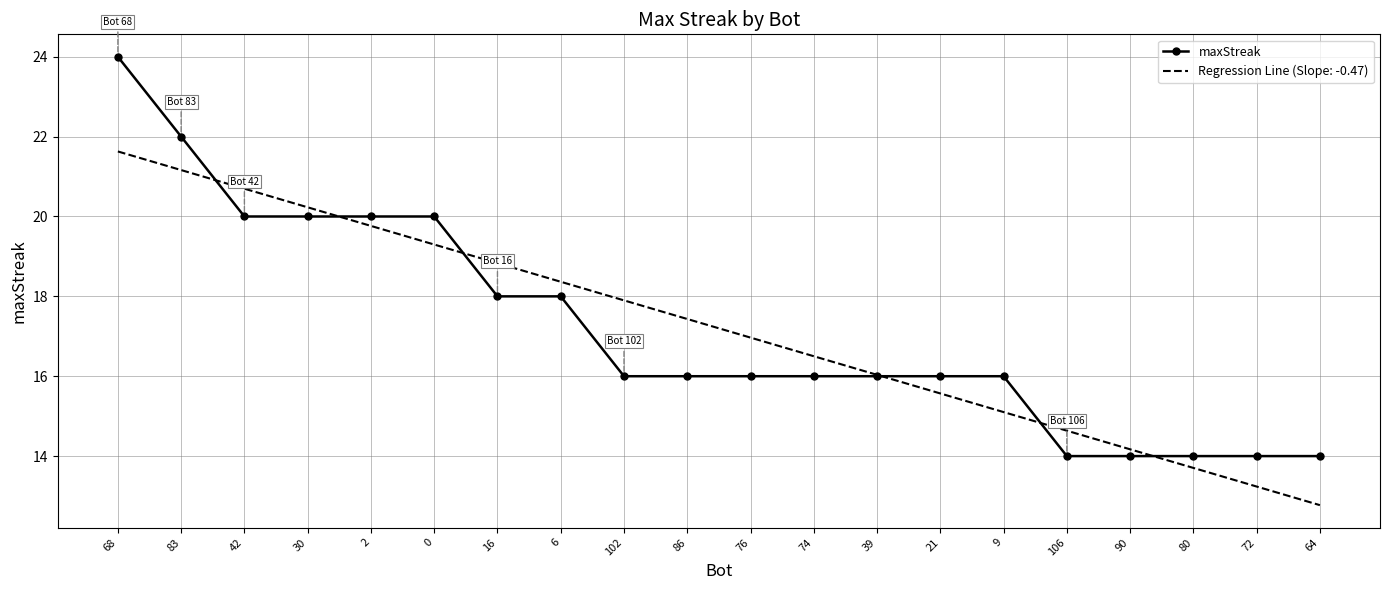

True or false: maxStreak has a value of 34.1 at 2.

False